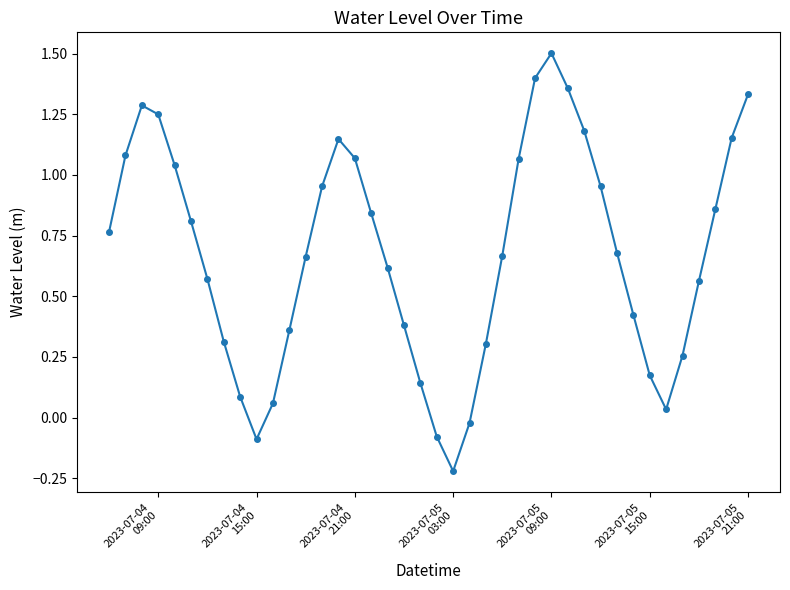

True or false: there are more than 1 points higher than both neighbors.

True